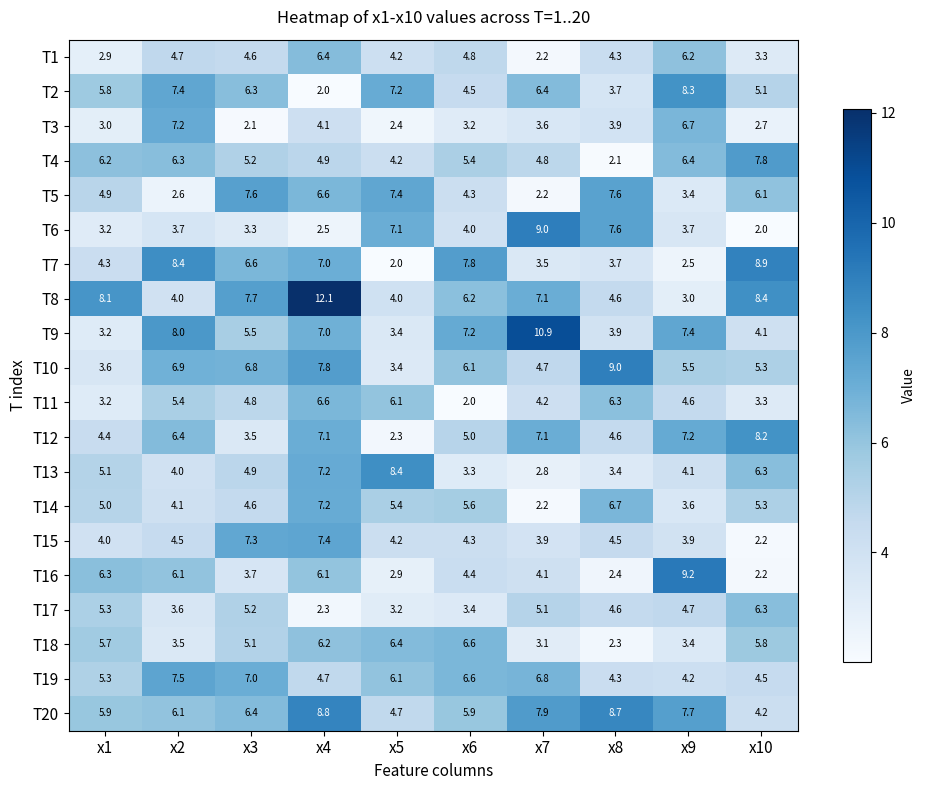

Count the number of data series in this chart.

20